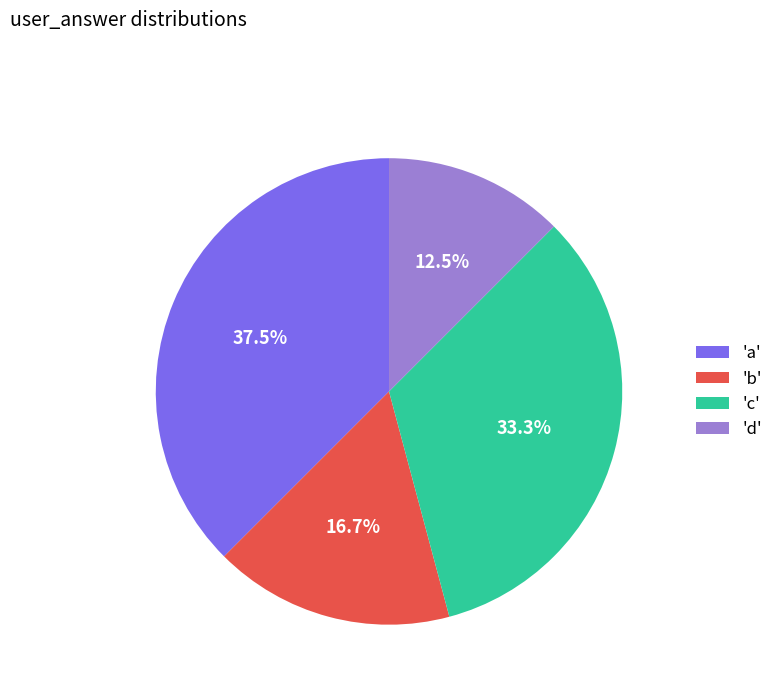

To the nearest percent, what is the average slice percentage?

25%